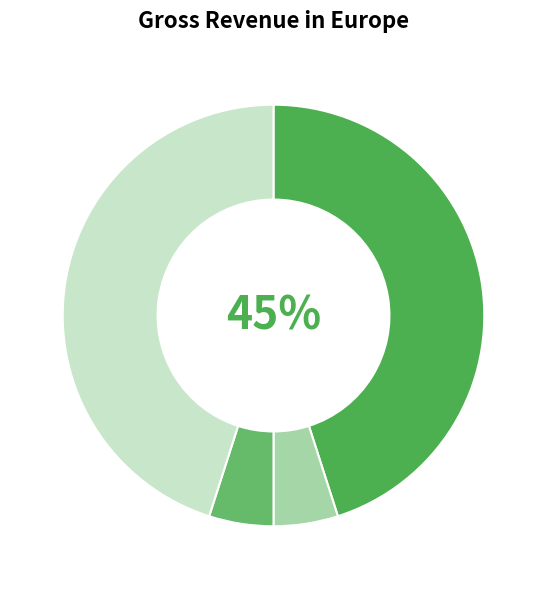

Count the number of slices in the pie.

4